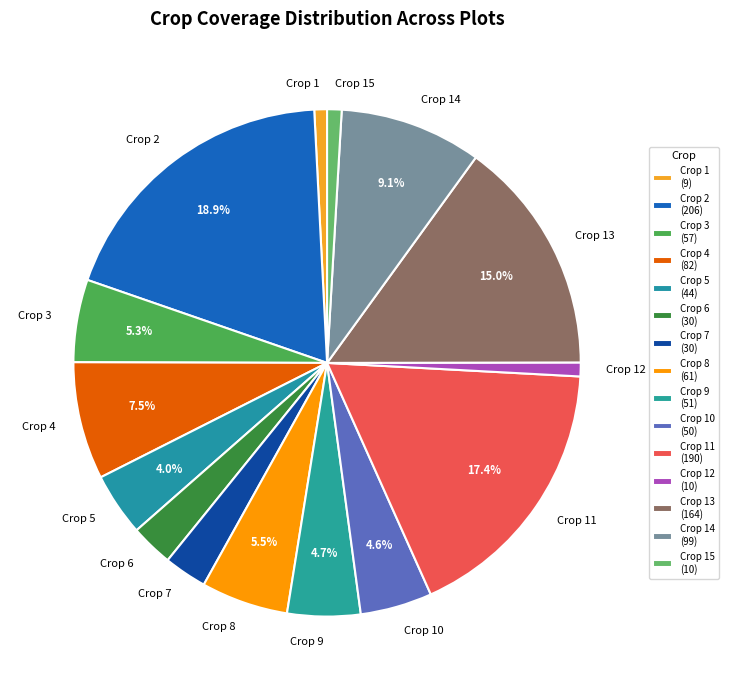

Which has a higher value, Crop 6 or Crop 8?

Crop 8